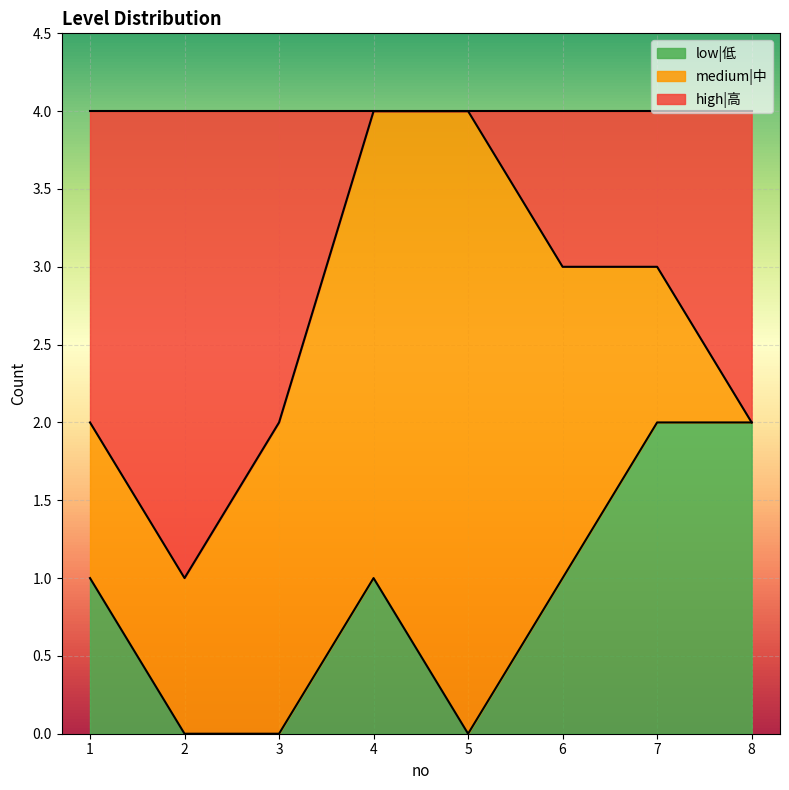

What are all the series names shown in the legend?

low|低, medium|中, high|高